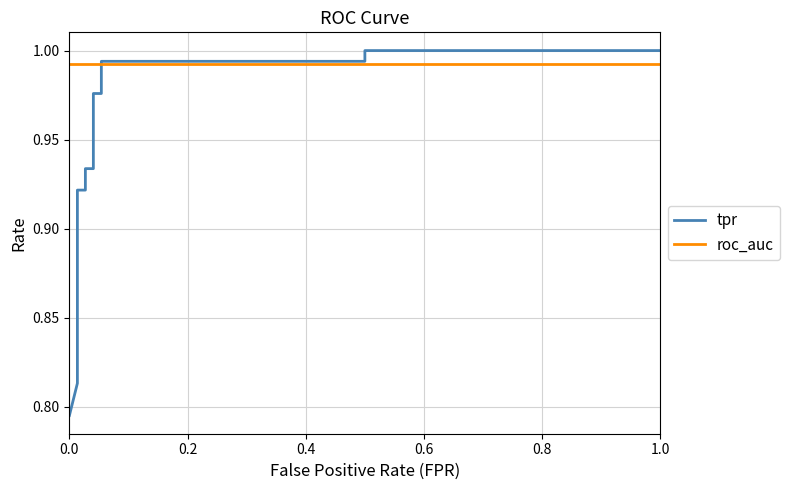

Count the number of data series in this chart.

2